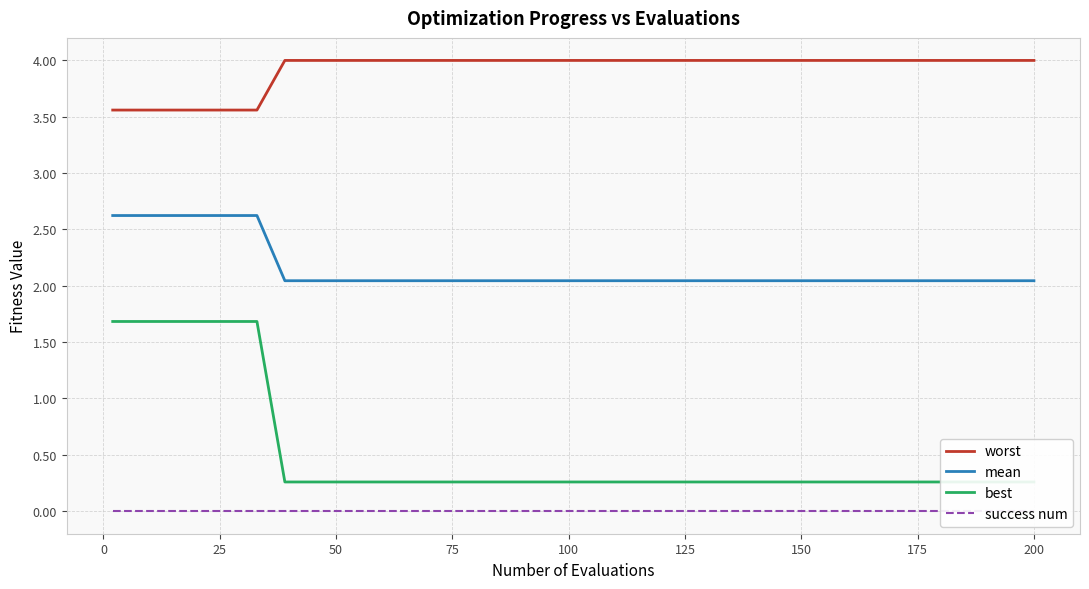

True or false: worst and mean cross at least once.

False